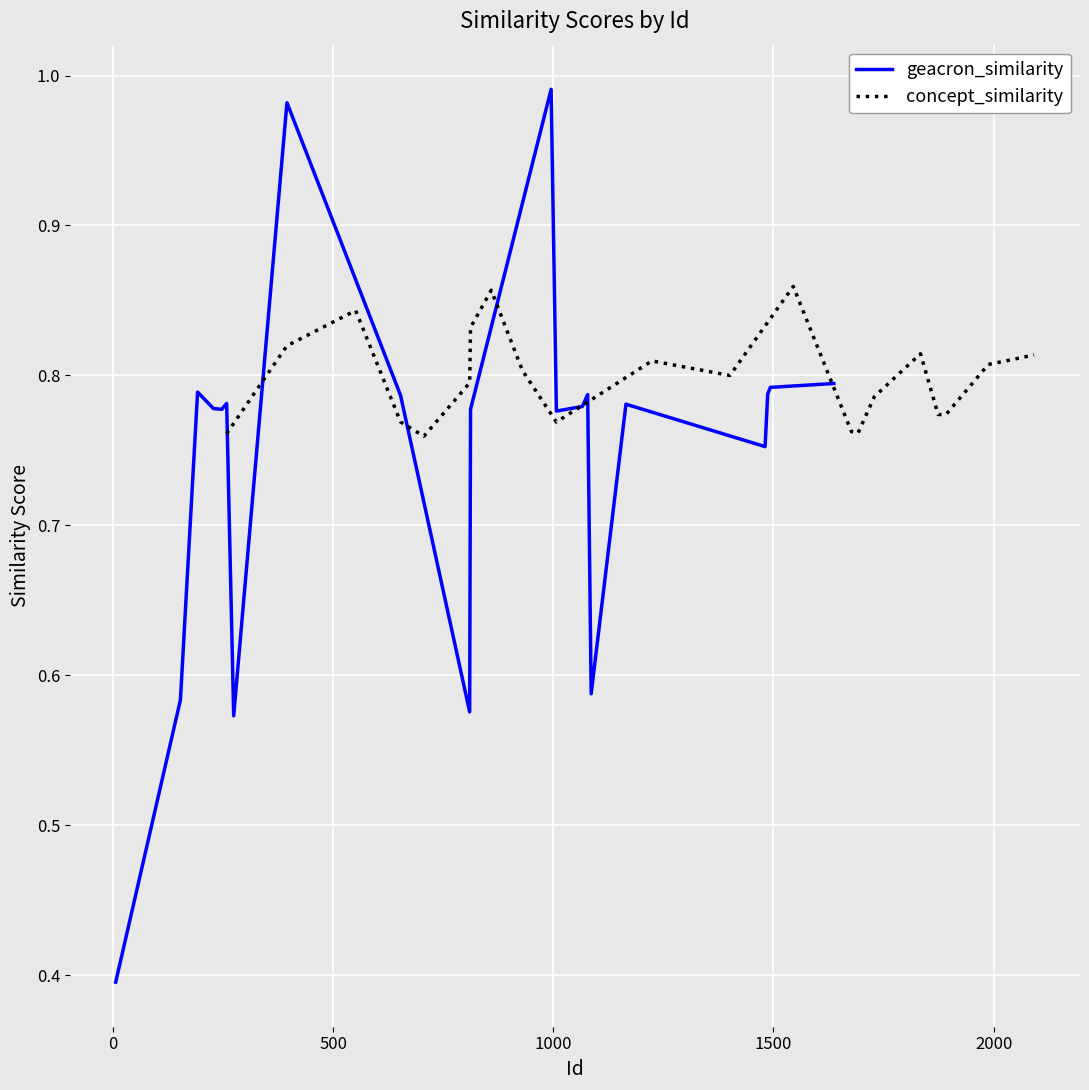

True or false: geacron_similarity has a value of 1.3 at 20.

False